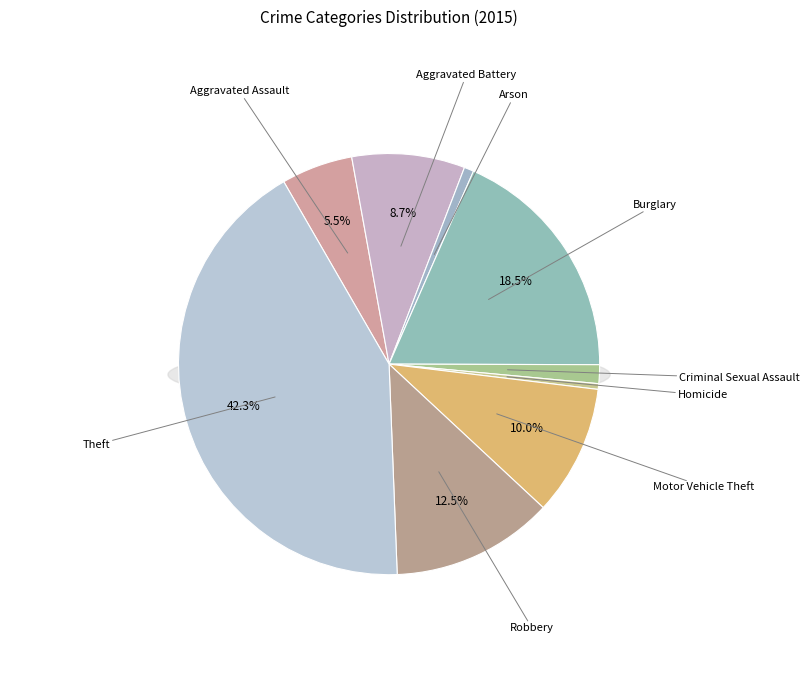

How many slices are in this pie chart?

9